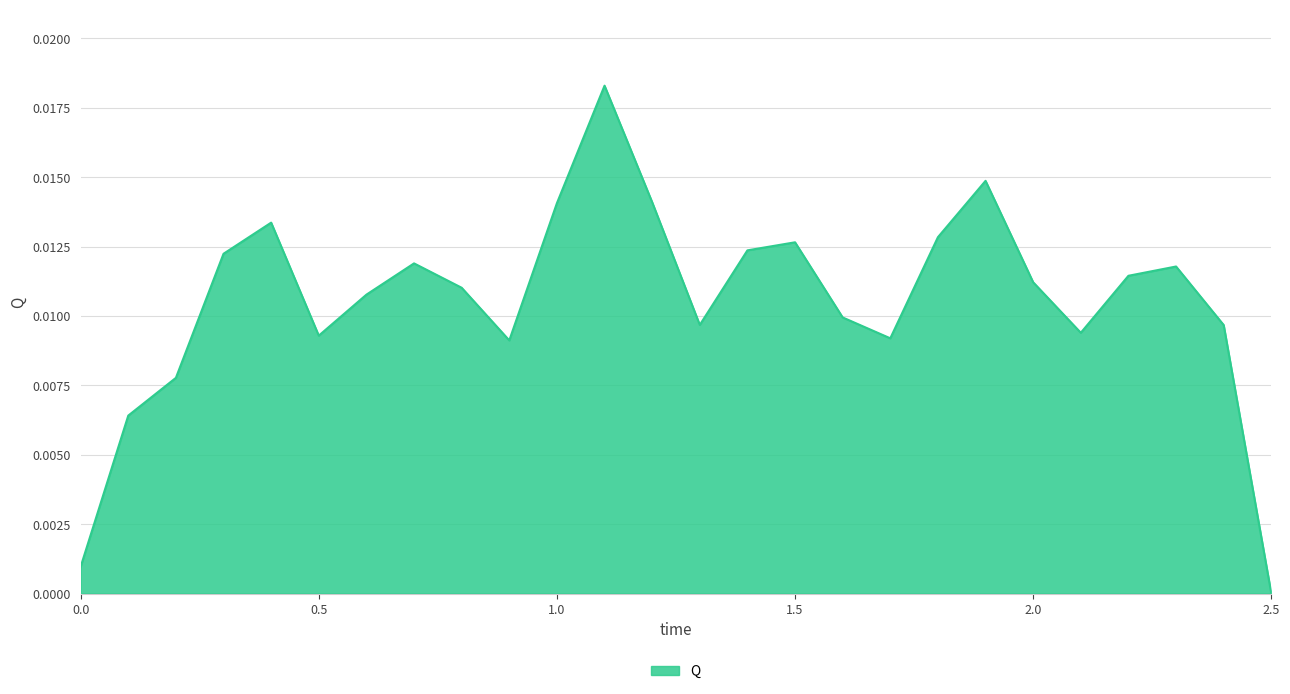

Rank the categories by value from lowest to highest.

2.5, 0.0, 0.1, 0.2, 0.9, 1.7, 0.5, 2.1, 2.4, 1.3, 1.6, 0.6, 0.8, 2.0, 2.2, 2.3, 0.7, 0.3, 1.4, 1.5, 1.8, 0.4, 1.0, 1.2, 1.9, 1.1